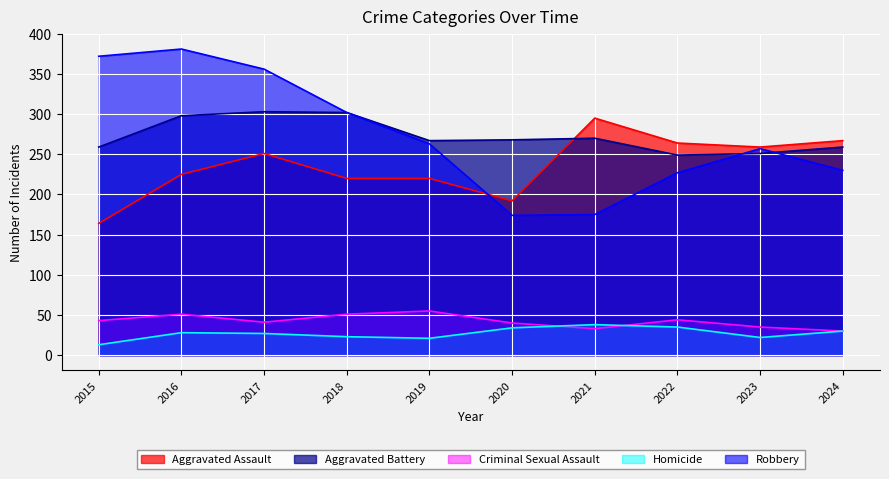

Rank the series by their maximum value, from lowest to highest.

Homicide, Criminal Sexual Assault, Aggravated Assault, Aggravated Battery, Robbery